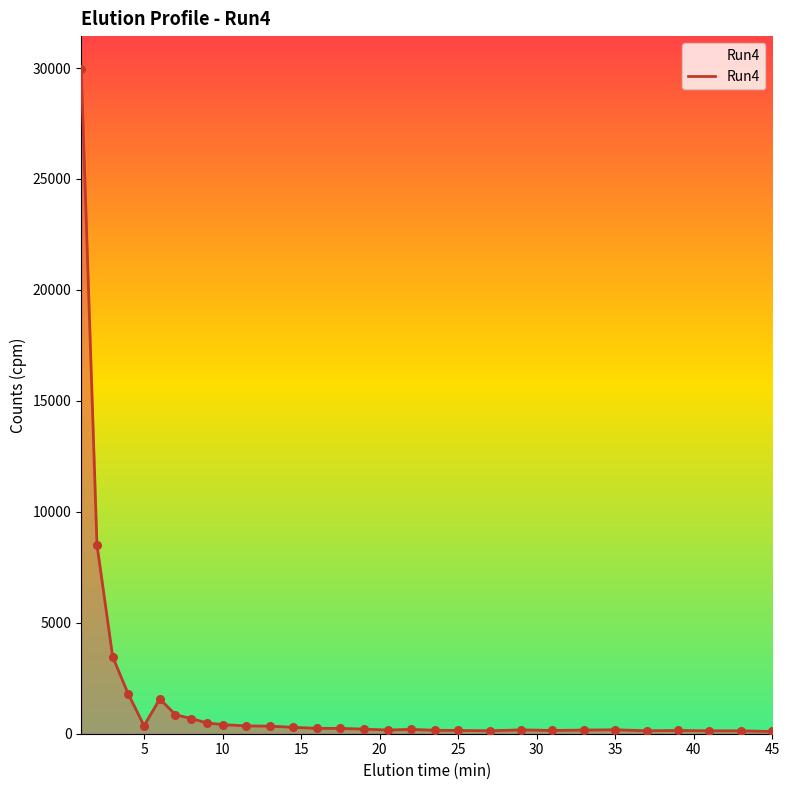

What is the difference between the maximum and minimum values?

29840.4